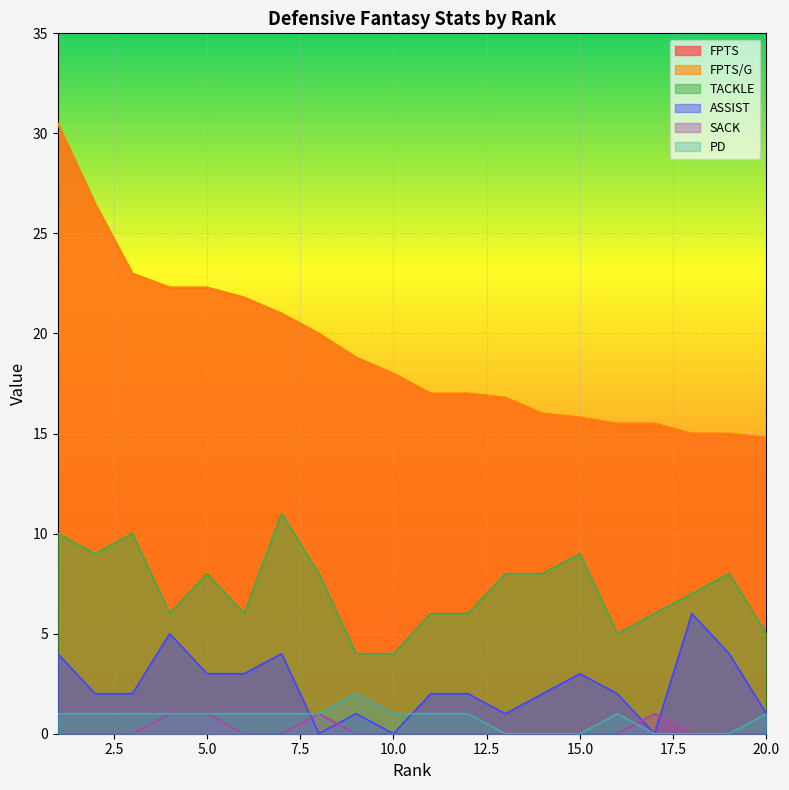

True or false: PD and FPTS/G intersect in this chart.

False